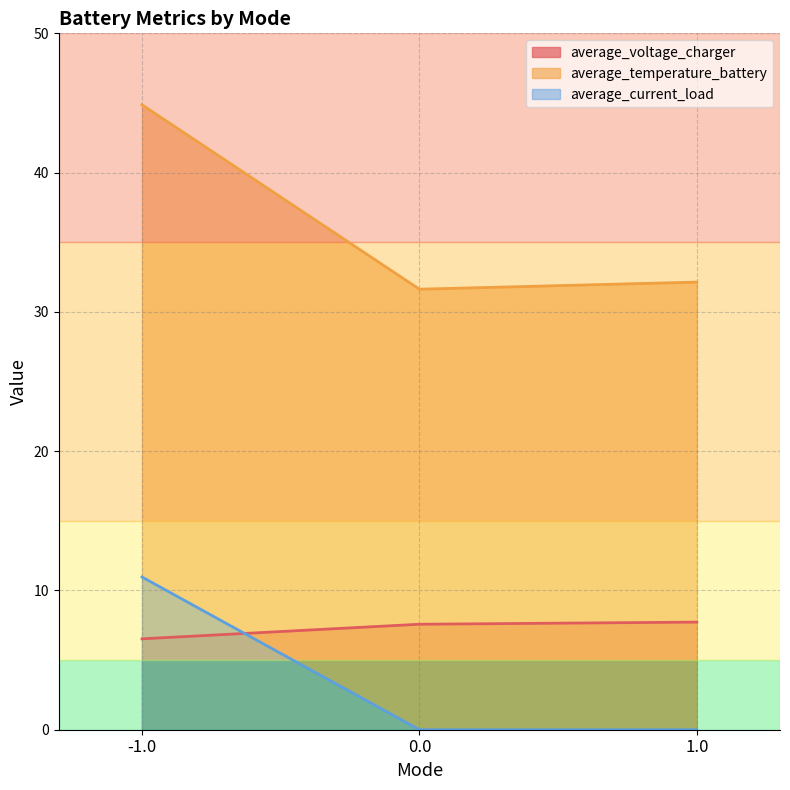

What is the value of the average_current_load point at the 1st from the left?

11.0